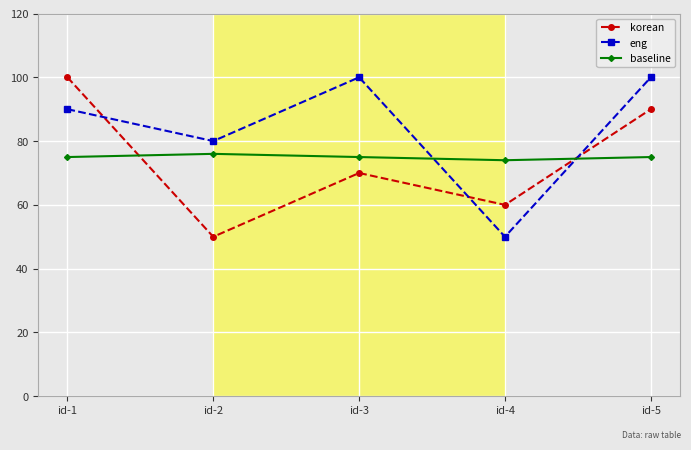

What is the spread (max minus min) of values at id-1?

25